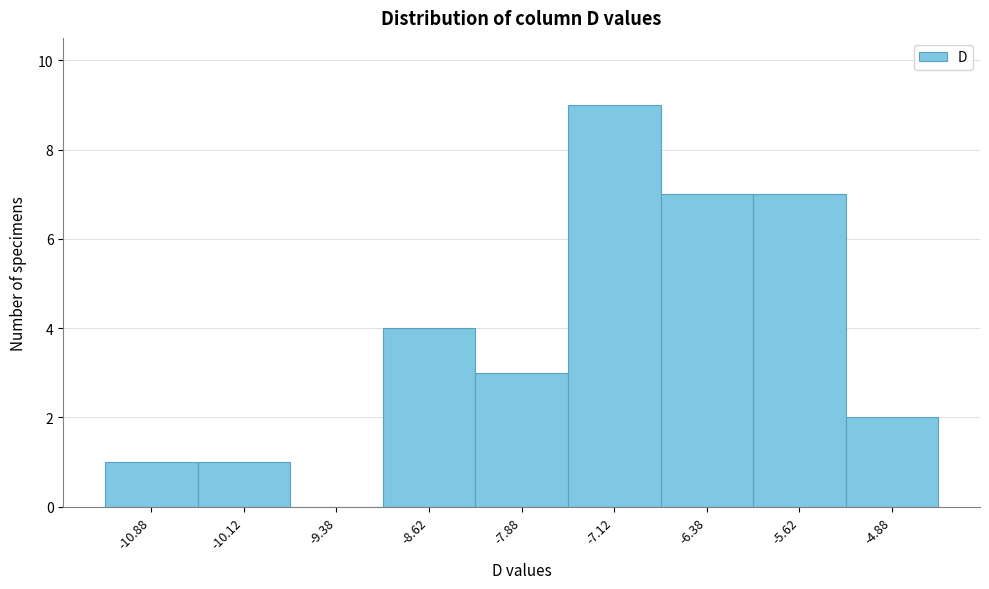

Reading left to right, transcribe this chart: for each bar, give the range it covers on the x-axis and its height. Neither the bar edges nor the heights are printed on the chart, so give them approximately, as read against the axes.

-11.25 to -10.50: 1
-10.50 to -9.75: 1
-9.75 to -9.00: 0
-9.00 to -8.25: 4
-8.25 to -7.50: 3
-7.50 to -6.75: 9
-6.75 to -6.00: 7
-6.00 to -5.25: 7
-5.25 to -4.50: 2